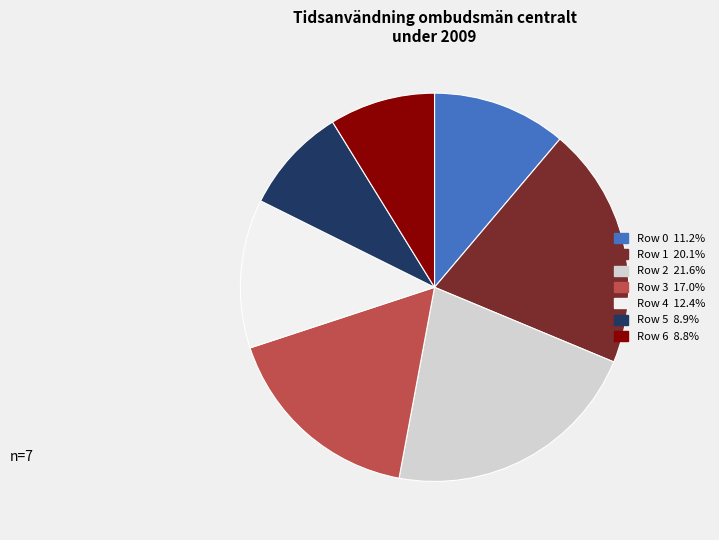

Which slice is the largest?

Row 2